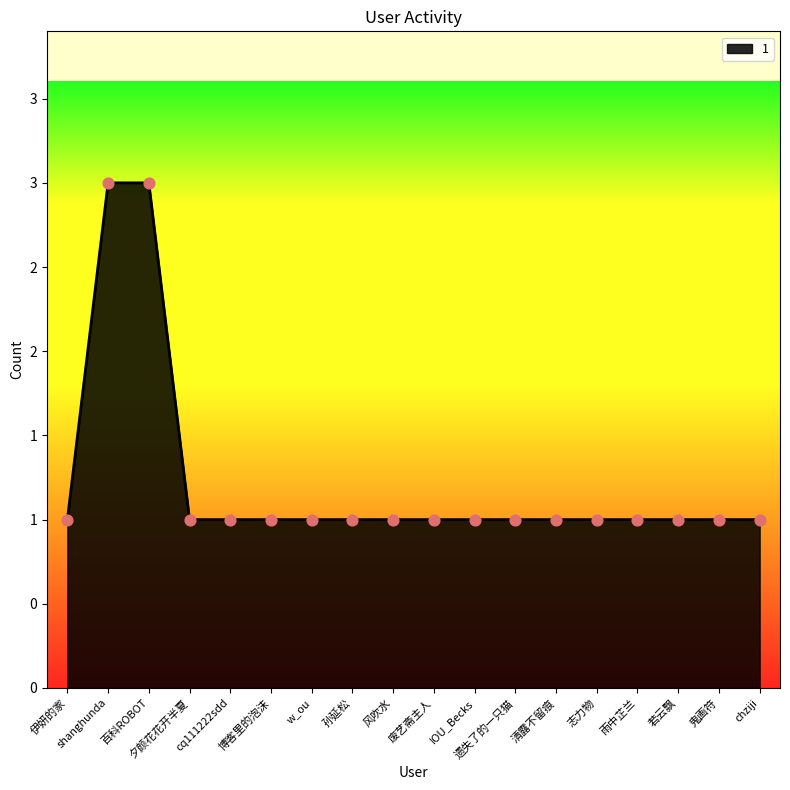

Is this an area chart (filled region under the line)?

Yes